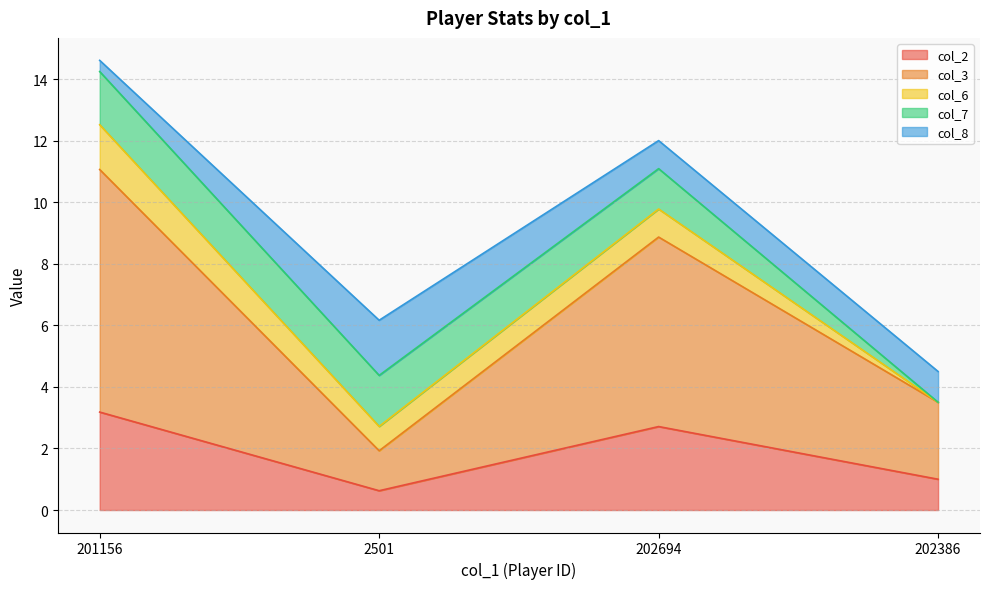

Does the chart have visible grid lines?

Yes